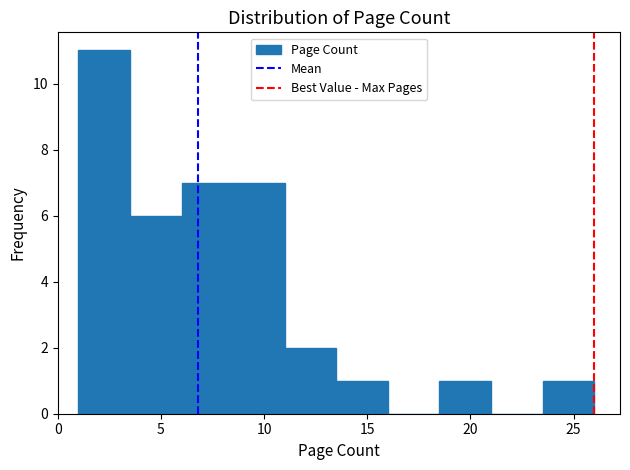

Reading left to right, list every bar in this chart as the range it spans on the x-axis followed by its height. The values are not printed on the chart, so give them approximately, as read against the axis.

1.0 to 3.5: 11
3.5 to 6.0: 6
6.0 to 8.5: 7
8.5 to 11.0: 7
11.0 to 13.5: 2
13.5 to 16.0: 1
16.0 to 18.5: 0
18.5 to 21.0: 1
21.0 to 23.5: 0
23.5 to 26.0: 1